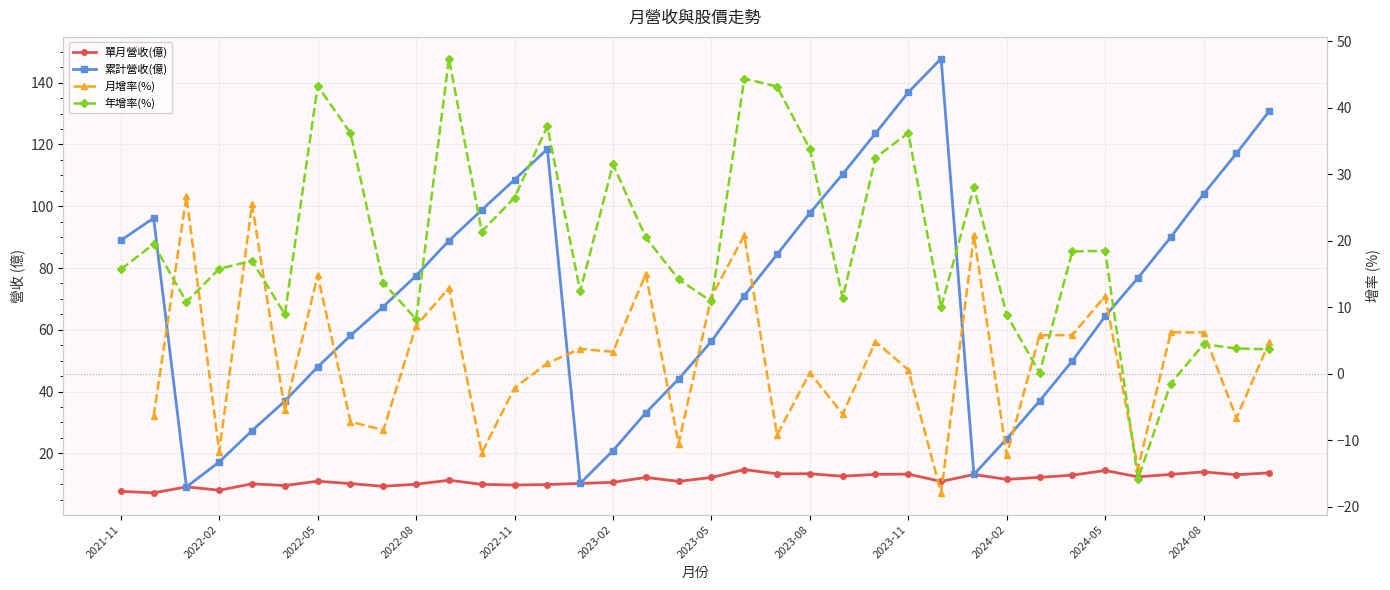

What is the sum of all 累計營收(億) values?

2586.3